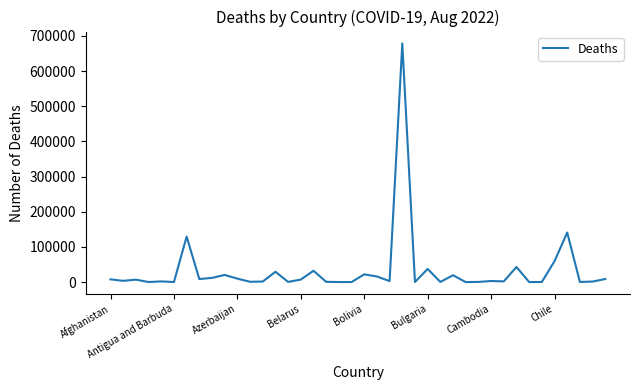

What is the maximum value shown in the chart?

678514